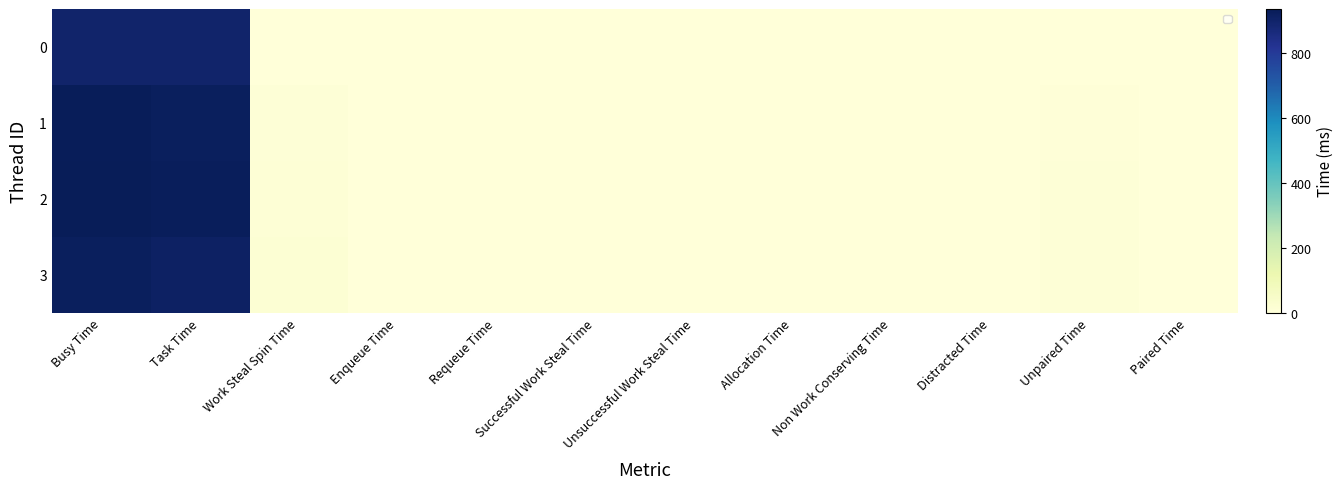

Rank the categories by 2 value from highest to lowest.

Busy Time, Task Time, Work Steal Spin Time, Unpaired Time, Enqueue Time, Requeue Time, Successful Work Steal Time, Unsuccessful Work Steal Time, Allocation Time, Non Work Conserving Time, Distracted Time, Paired Time